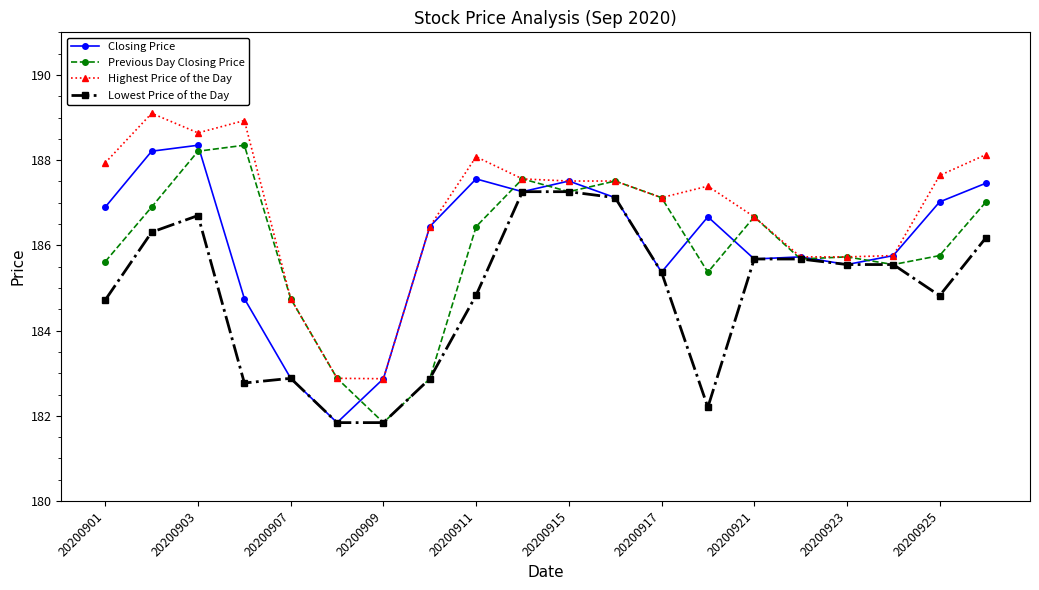

What is the value of the Previous Day Closing Price point at the 18th from the left?

185.6